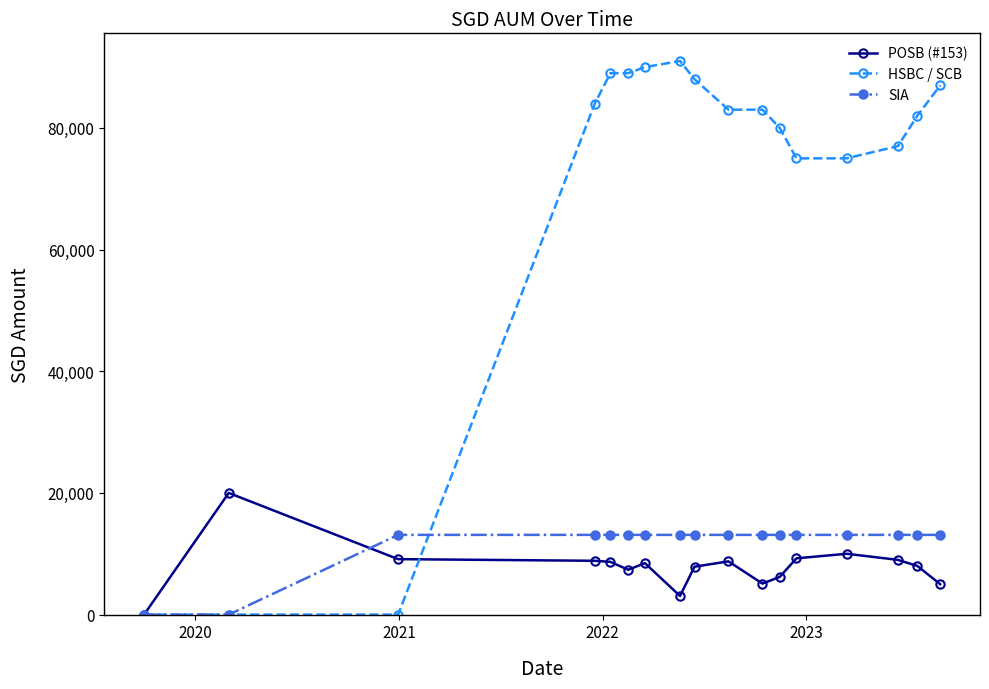

How many lines are shown in the chart?

3